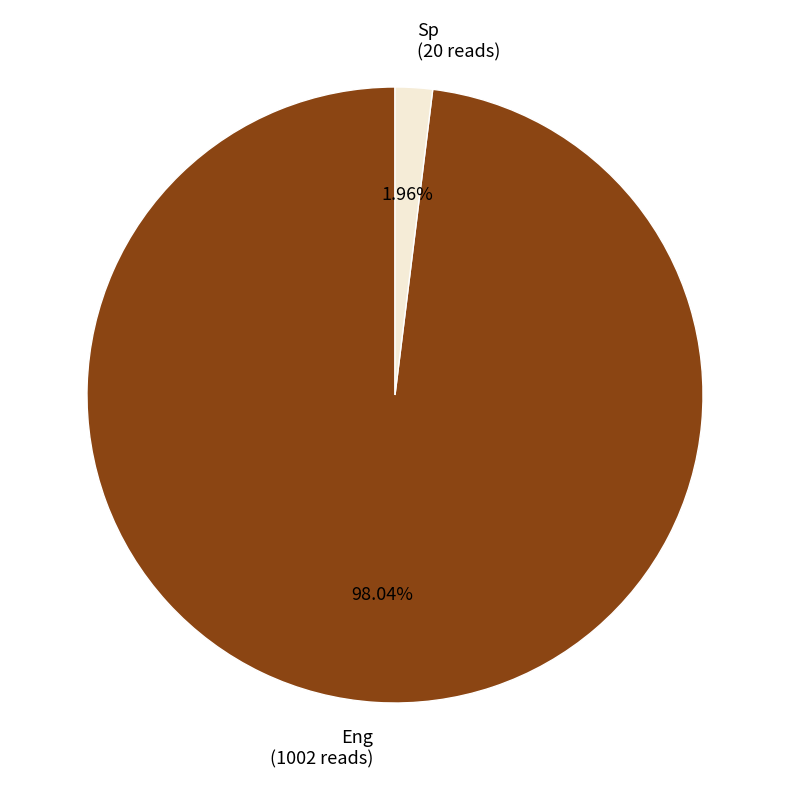

Between Eng and Sp, which is larger?

Eng